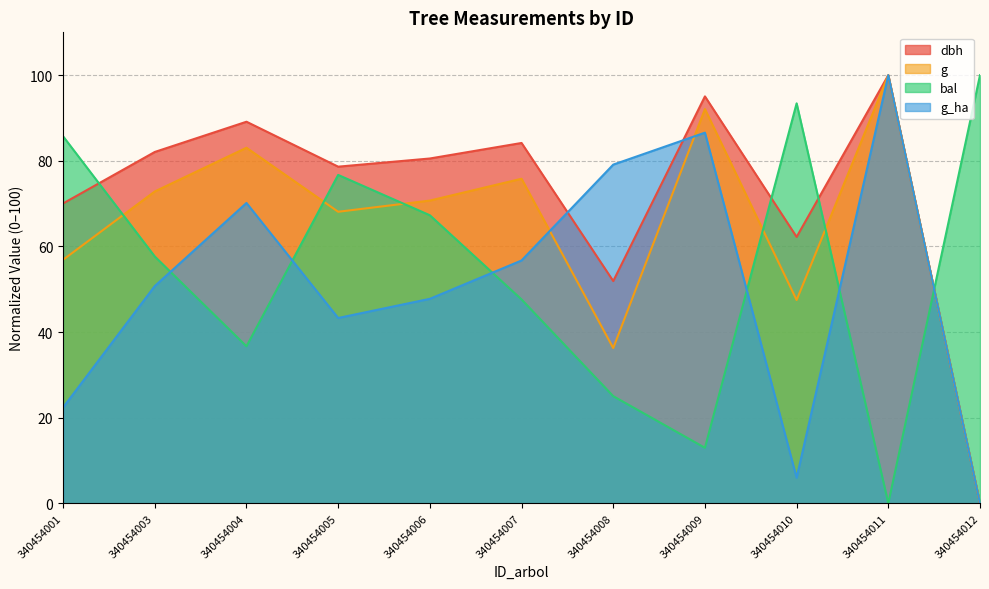

Reading left to right, transcribe all the data shown in this chart.

dbh: 70.0	82.1	89.1	78.6	80.5	84.2	51.9	95.0	62.2	100.0	0.0
g: 56.9	72.8	83.0	68.1	70.7	75.8	36.3	92.1	47.5	100.0	0.0
bal: 85.7	57.6	36.7	76.7	67.3	47.6	25.0	13.0	93.4	0.0	100.0
g_ha: 22.4	50.7	70.1	43.3	47.8	56.7	79.1	86.6	6.0	100.0	0.0